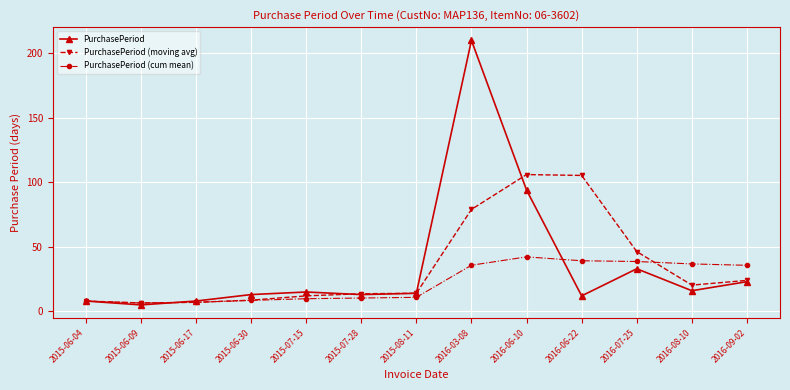

True or false: PurchasePeriod has more than 2 interior local peaks.

True